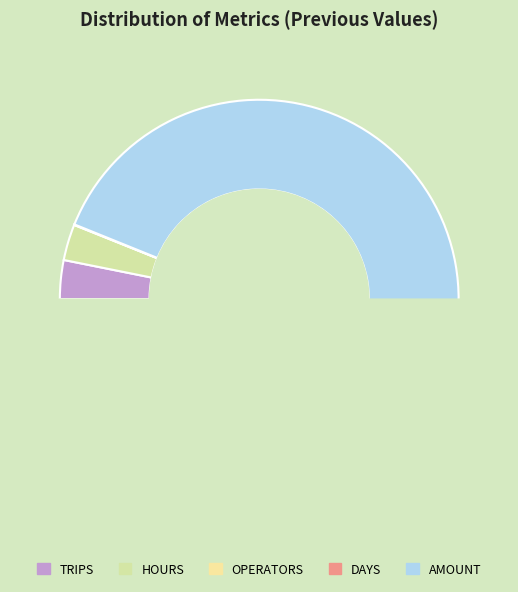

Is it true that AMOUNT is 80% of the pie?

False